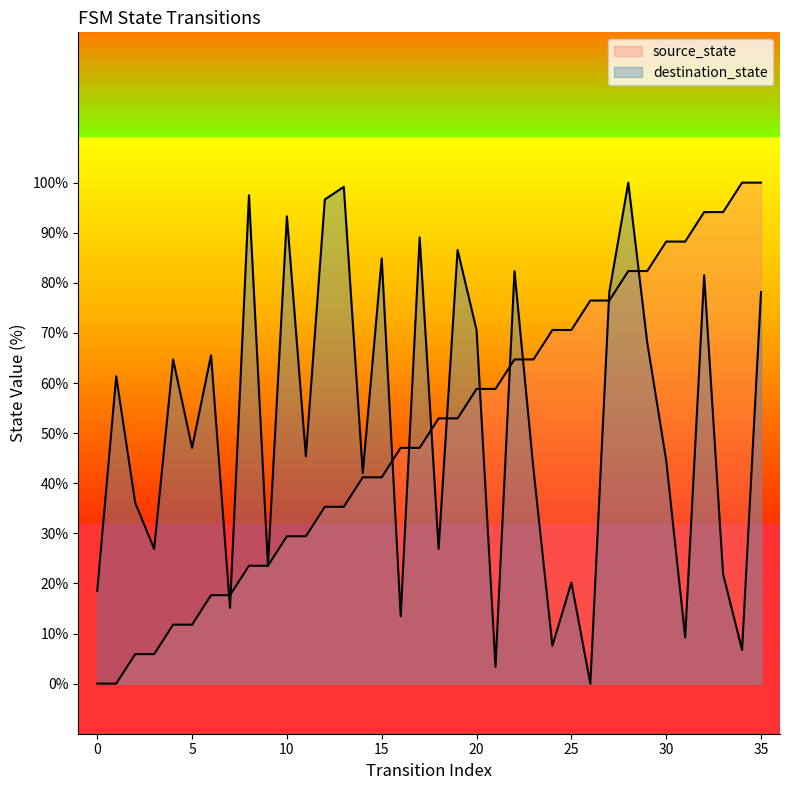

Reading right to left, transcribe all the data shown in this chart.

source_state line: 100.0	100.0	94.1	94.1	88.2	88.2	82.4	82.4	76.5	76.5	70.6	70.6	64.7	64.7	58.8	58.8	52.9	52.9	47.1	47.1	41.2	41.2	35.3	35.3	29.4	29.4	23.5	23.5	17.6	17.6	11.8	11.8	5.9	5.9	0.0	0.0
destination_state line: 78.2	6.7	21.8	81.5	9.2	44.5	68.1	100.0	78.2	0.0	20.2	7.6	42.9	82.4	3.4	70.6	86.6	26.9	89.1	13.4	84.9	42.0	99.2	96.6	45.4	93.3	23.5	97.5	15.1	65.5	47.1	64.7	26.9	36.1	61.3	18.5